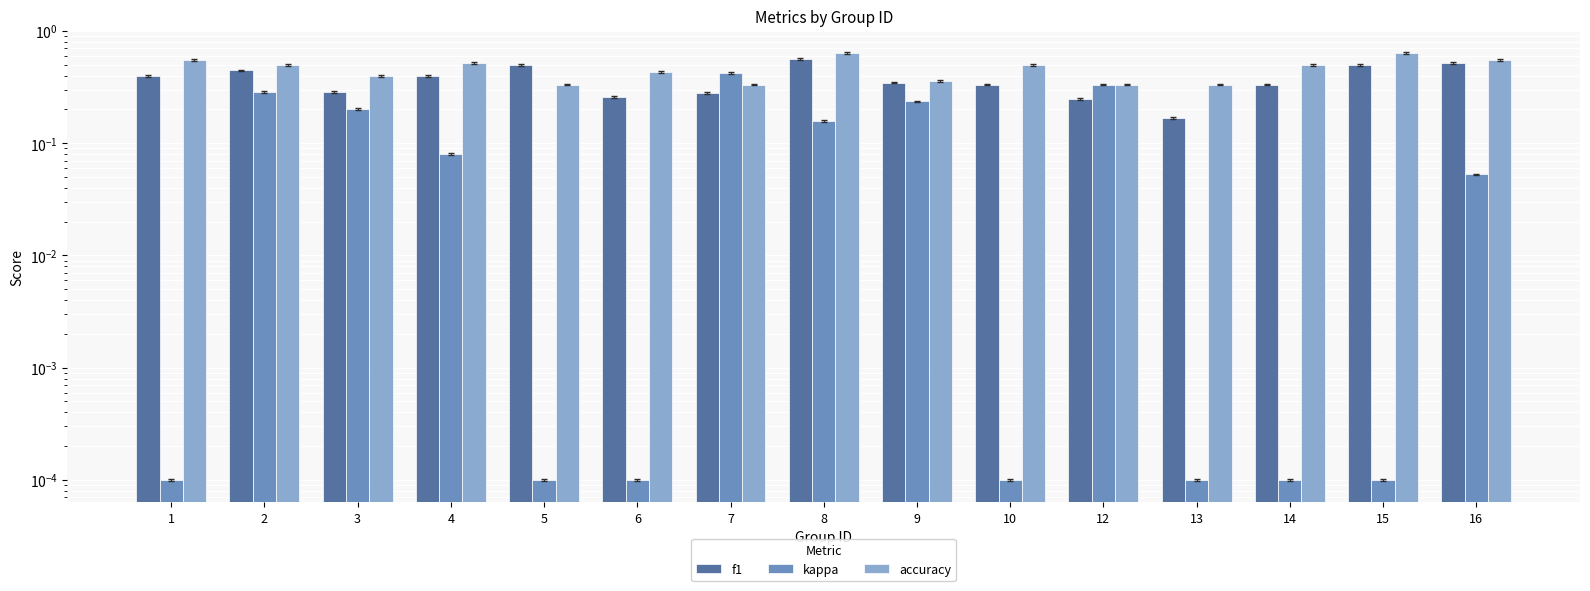

What is the value of the kappa bar at the 4th from the left?

0.1